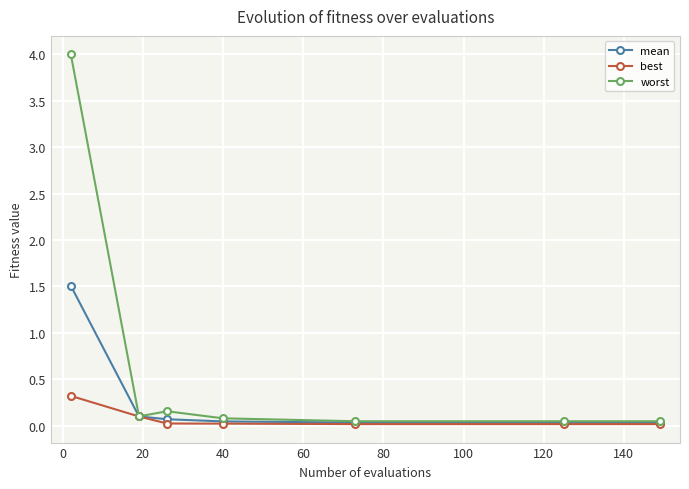

What is the maximum value for mean?

1.5